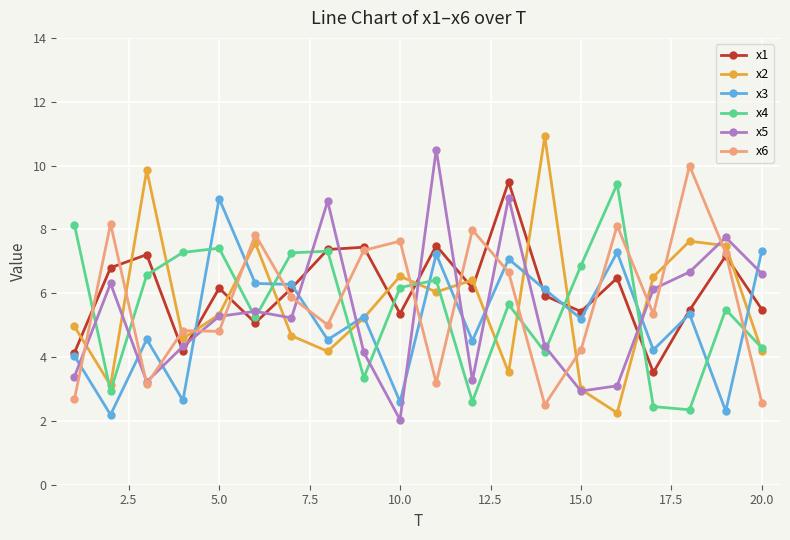

What is the value of the x5 point at the 17th from the left?

6.1